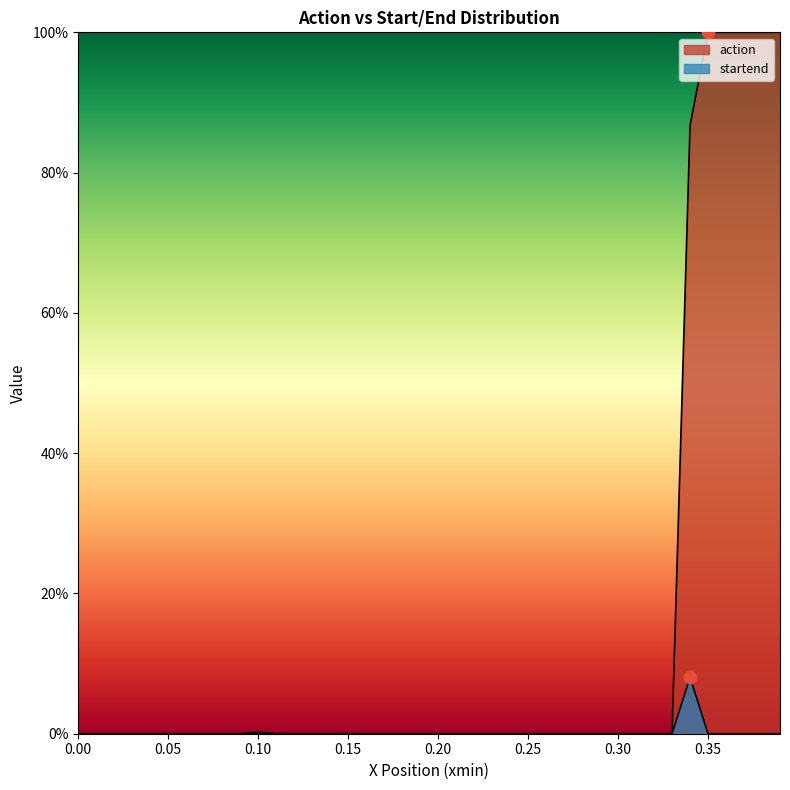

Which series has the largest total across all categories?

action